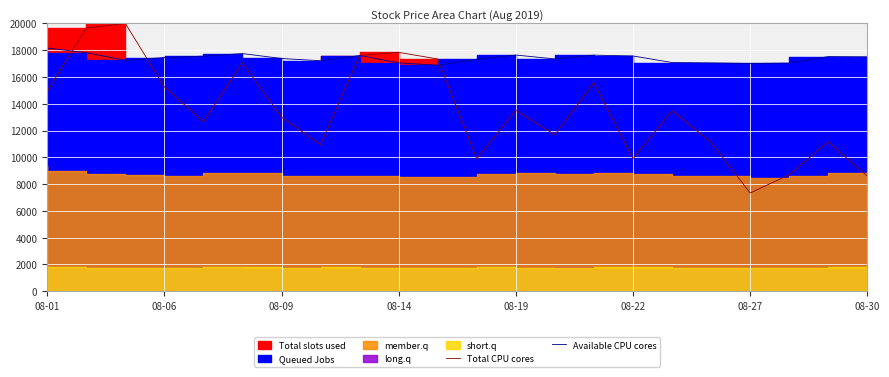

How many lines are shown in the chart?

2